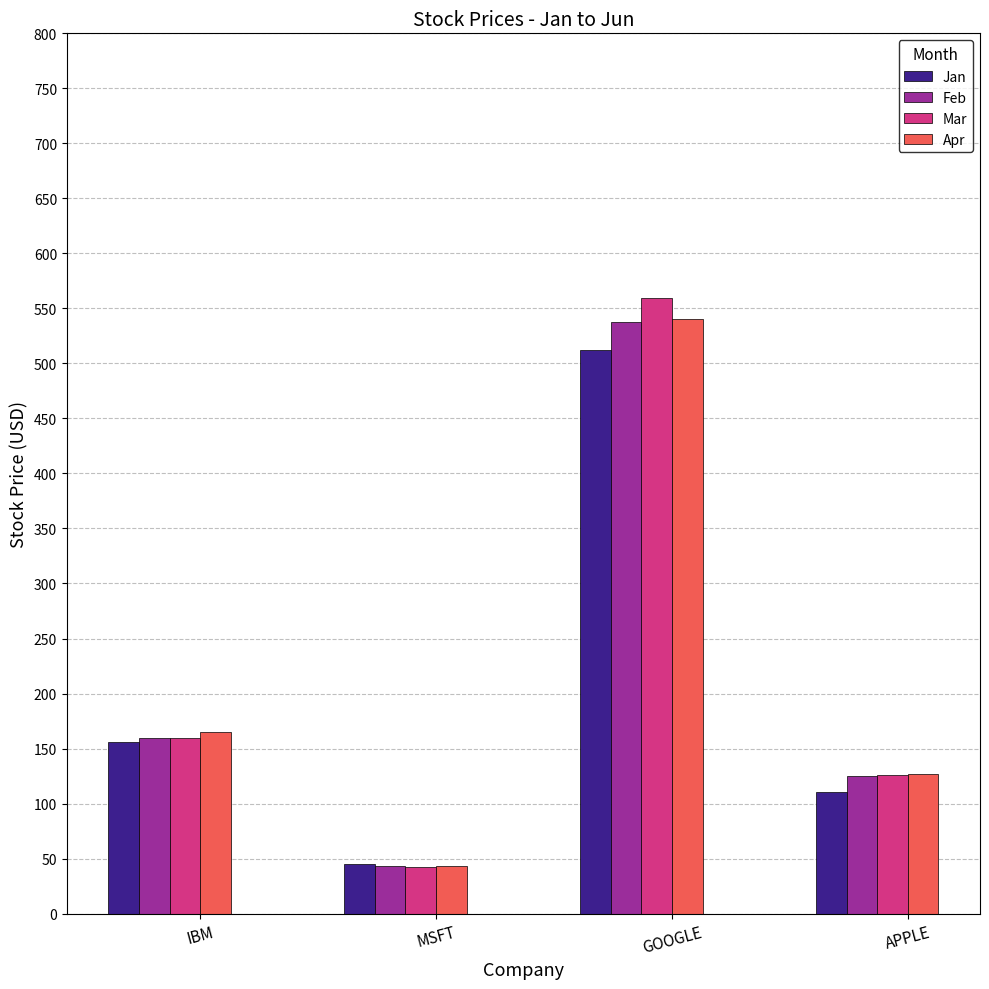

How many groups of bars are there?

4